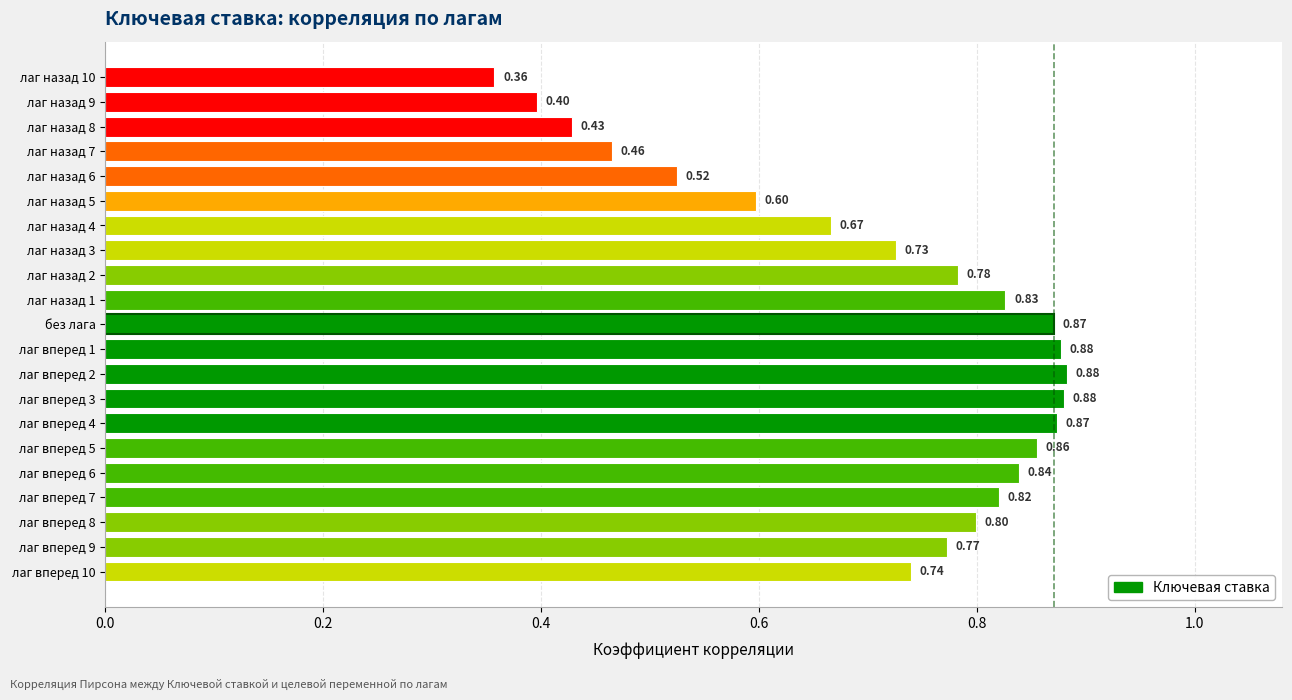

What is the greatest value displayed?

0.9